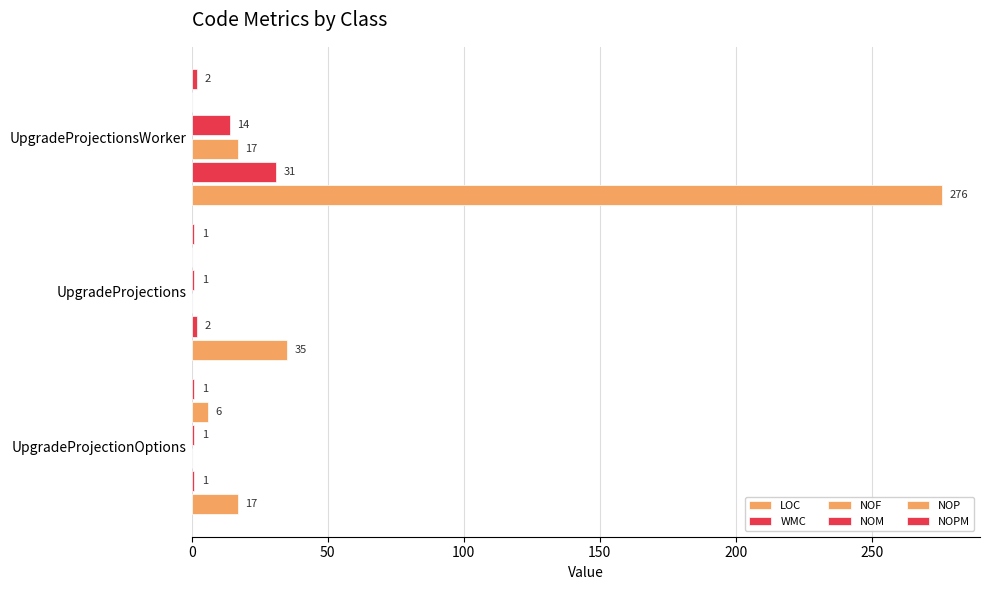

Rank the series by their maximum value, from highest to lowest.

LOC, WMC, NOF, NOM, NOP, NOPM